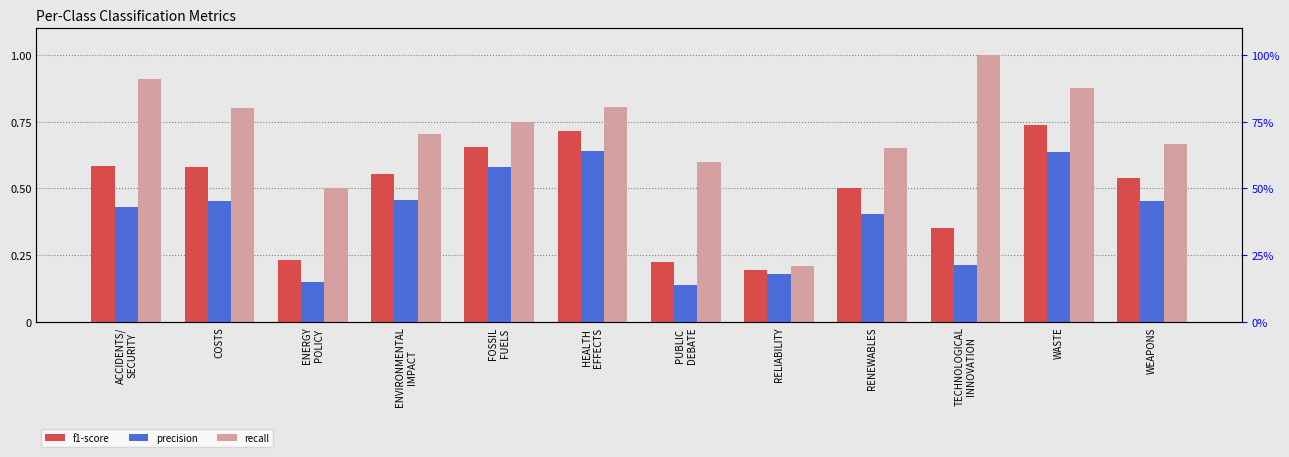

What is the difference between the maximum and minimum values in the recall series?

0.8